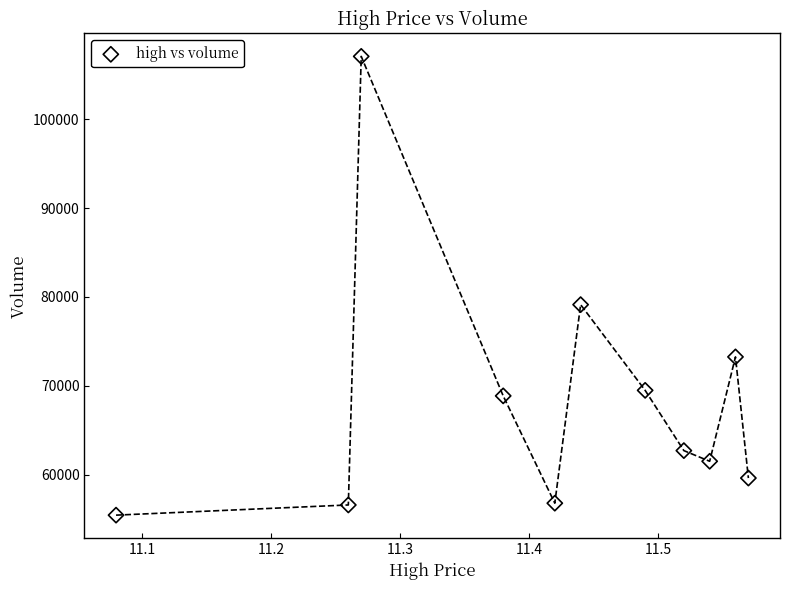

What Y value in the scatter plot is closest to 81255?

79133.0